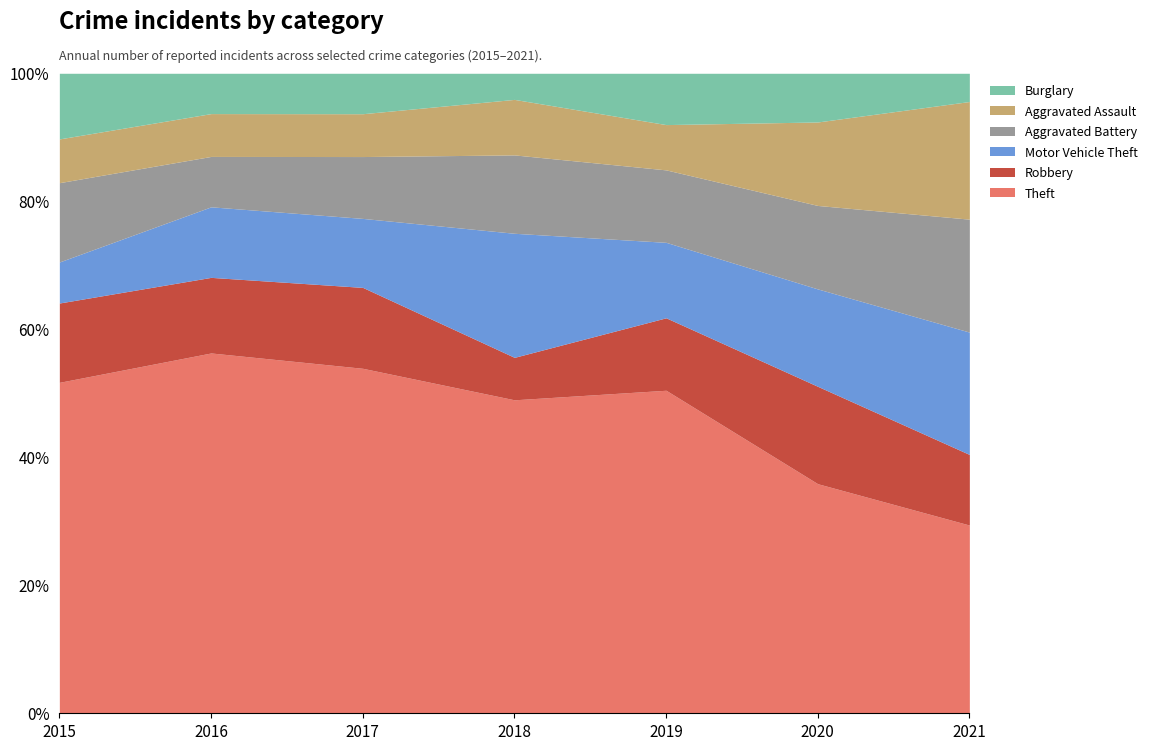

Which series changed the most between 2015 and 2020?

Theft